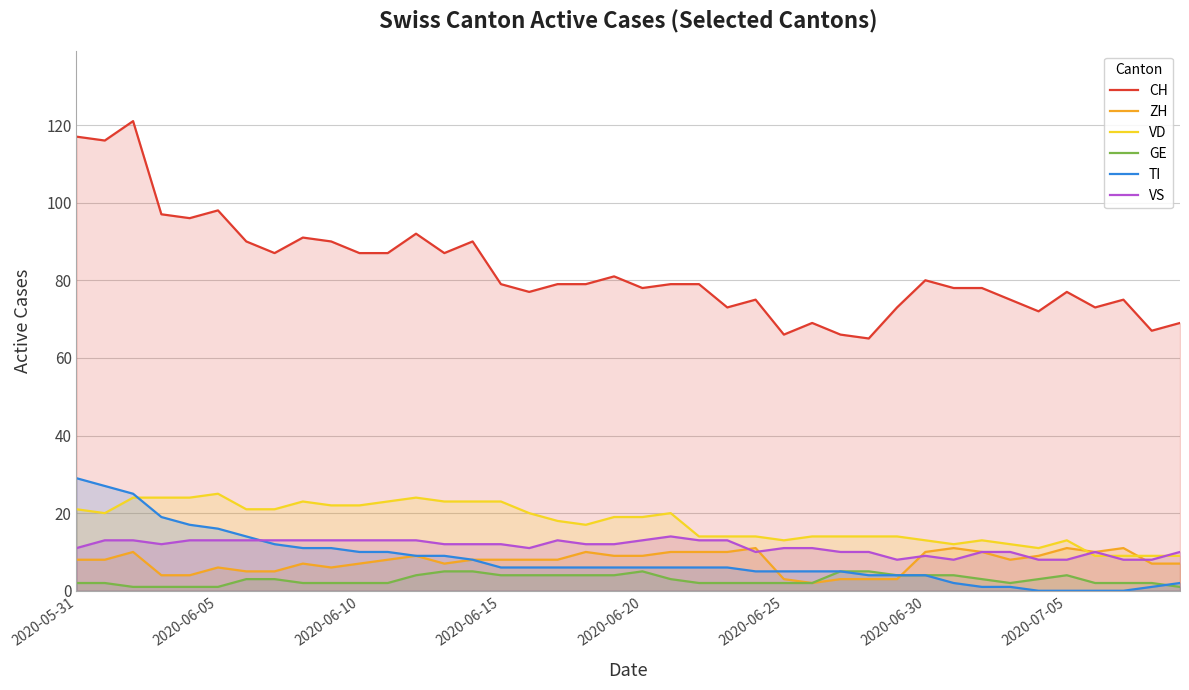

Is it true that TI equals 4 at 2020-06-30?

True